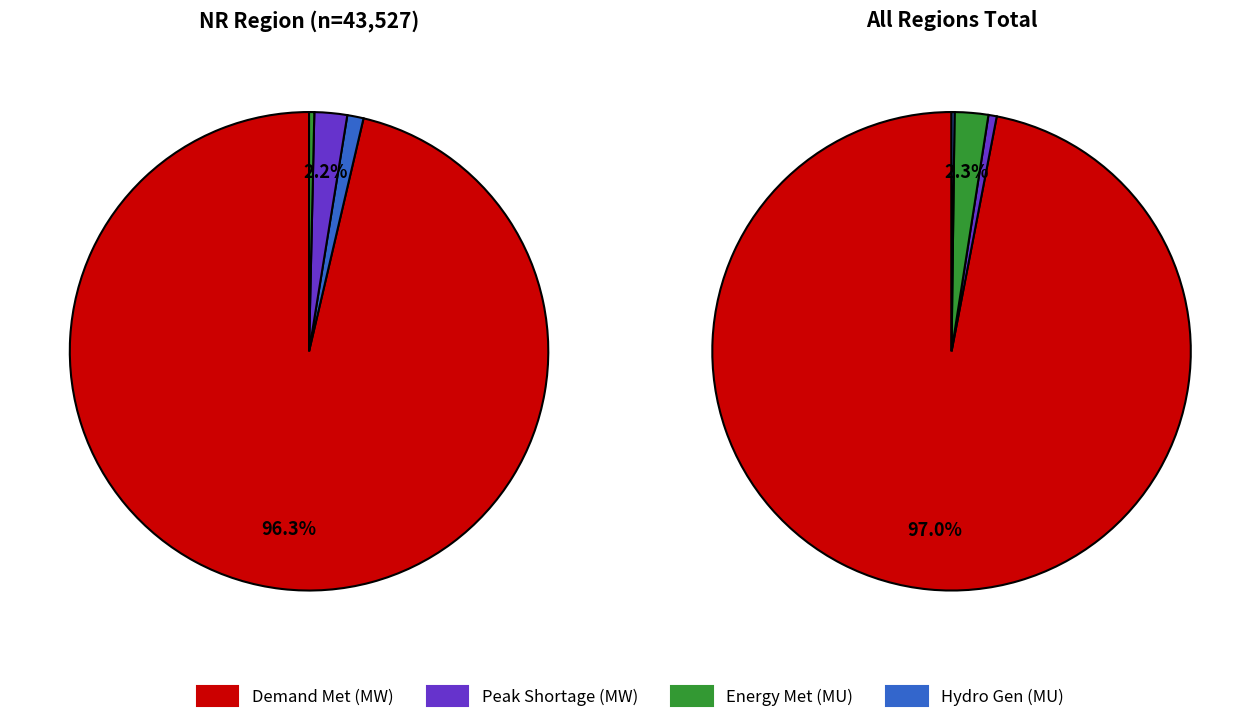

What percentage is the Demand Met during Evening Peak hrs(MW) slice, to the nearest percent?

96%